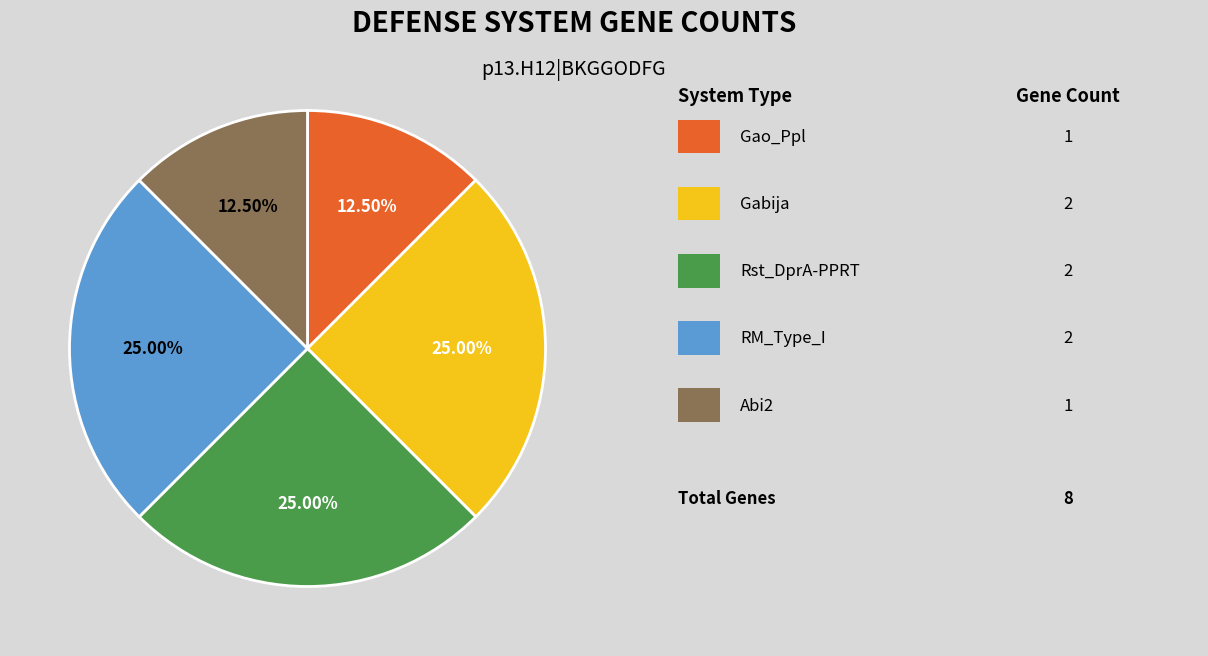

Is there a majority slice in this chart?

No